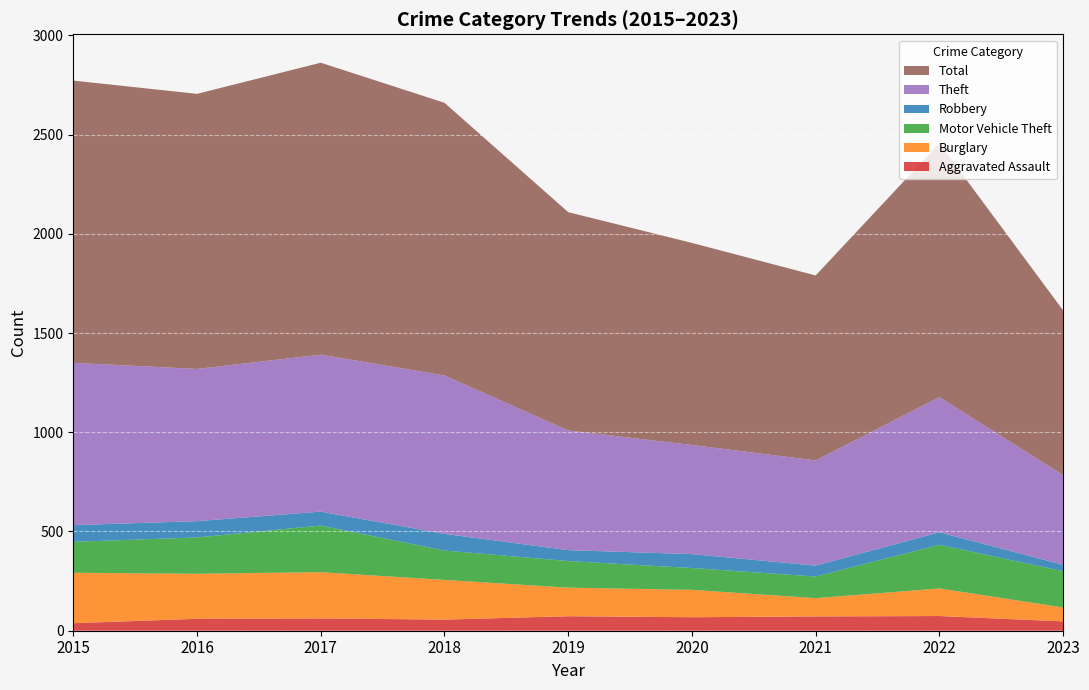

Reading right to left, extract all data points from this chart.

Aggravated Assault: 2023=47	2022=74	2021=72	2020=68	2019=73	2018=56	2017=62	2016=60	2015=38
Burglary: 2023=70	2022=139	2021=92	2020=138	2019=144	2018=200	2017=233	2016=227	2015=254
Motor Vehicle Theft: 2023=183	2022=220	2021=109	2020=110	2019=134	2018=148	2017=235	2016=183	2015=156
Robbery: 2023=32	2022=63	2021=55	2020=70	2019=55	2018=84	2017=70	2016=82	2015=84
Theft: 2023=452	2022=681	2021=530	2020=550	2019=603	2018=798	2017=791	2016=767	2015=818
Total: 2023=830	2022=1279	2021=932	2020=1018	2019=1100	2018=1374	2017=1471	2016=1386	2015=1422